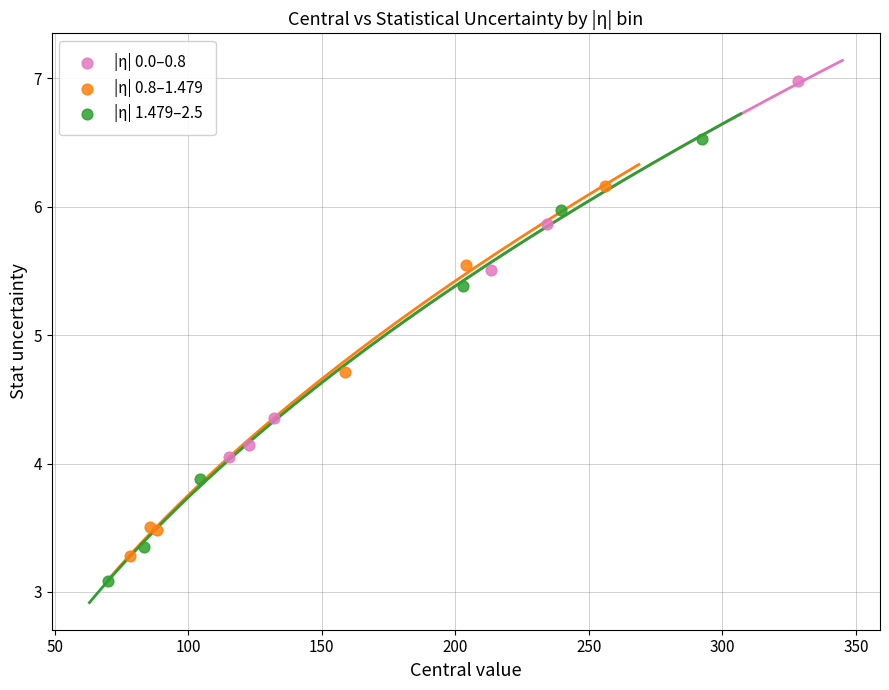

What are all the series names shown in the legend?

|η| 0.0–0.8, |η| 0.8–1.479, |η| 1.479–2.5